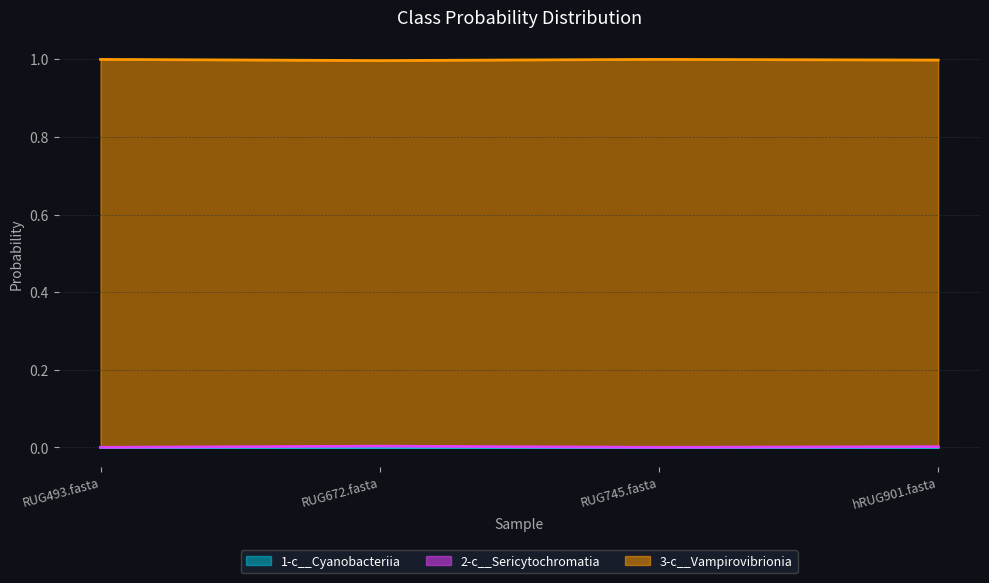

What is the spread (max minus min) of values at hRUG901.fasta?

1.0